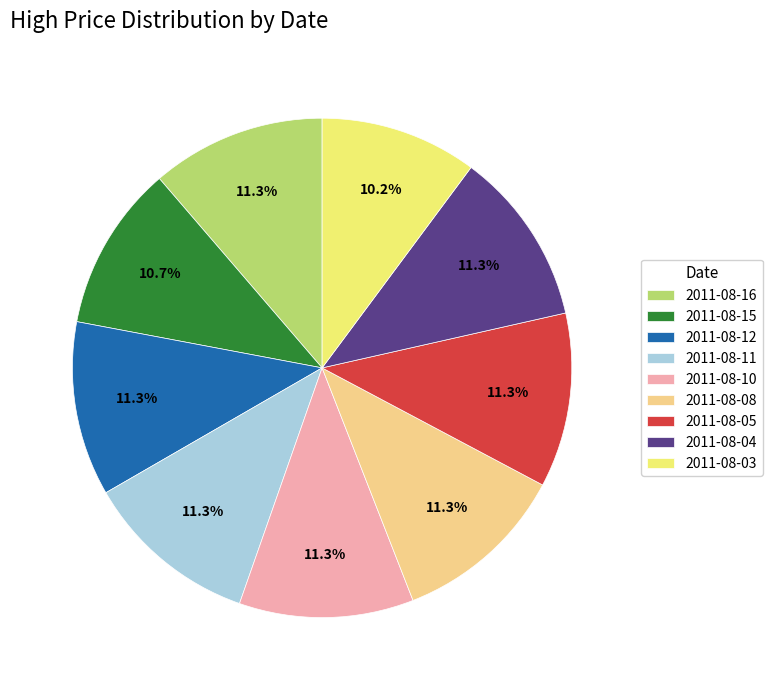

Which category has the smallest portion of the pie?

2011-08-03